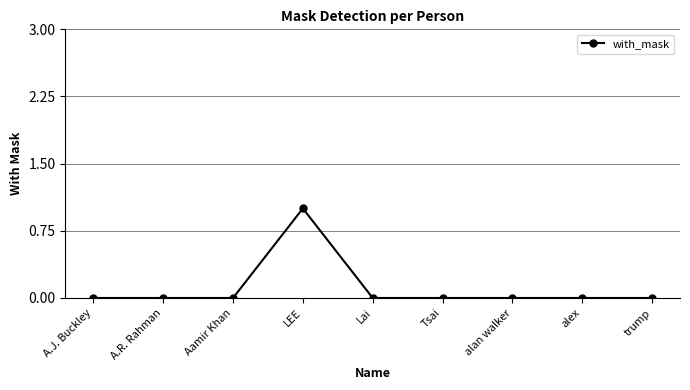

What is the label of the 3rd point from the left?

Aamir Khan